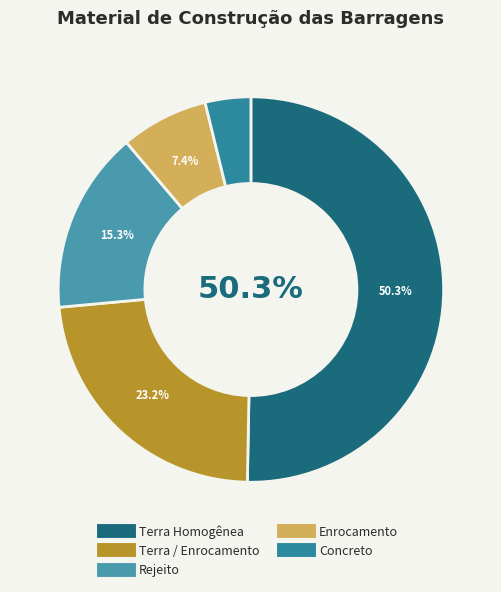

Count the number of slices in the pie.

5